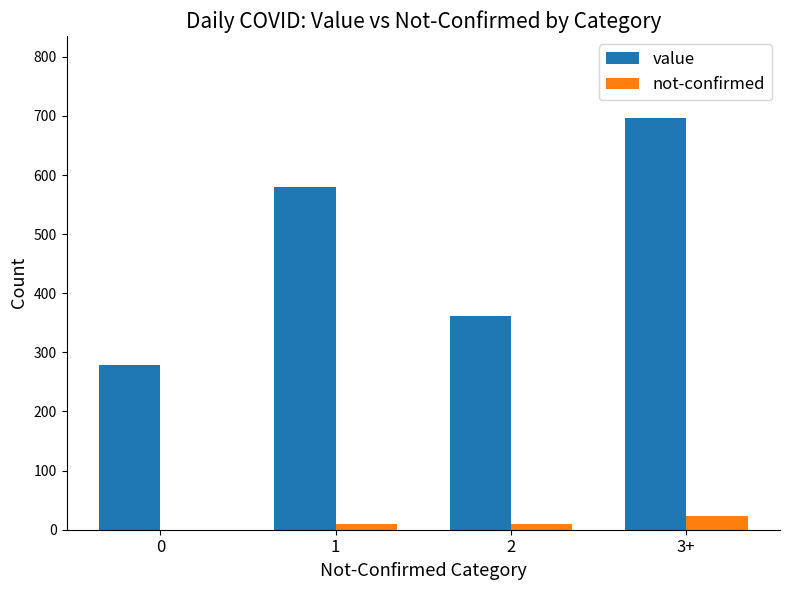

True or false: not-confirmed has a value of 10 at 1.

True